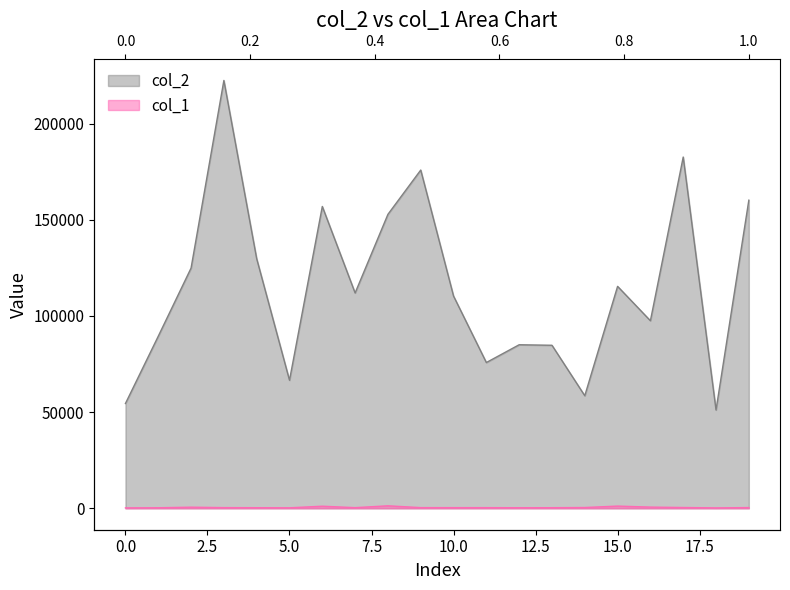

What is the approximate value of col_1 at 3?

367